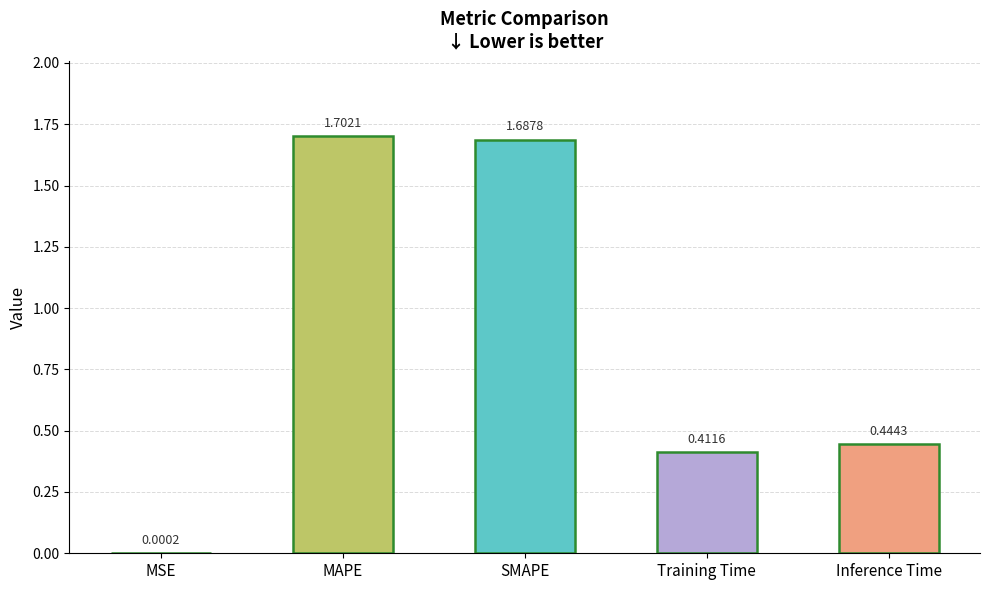

Which category has the highest value across all series?

MAPE